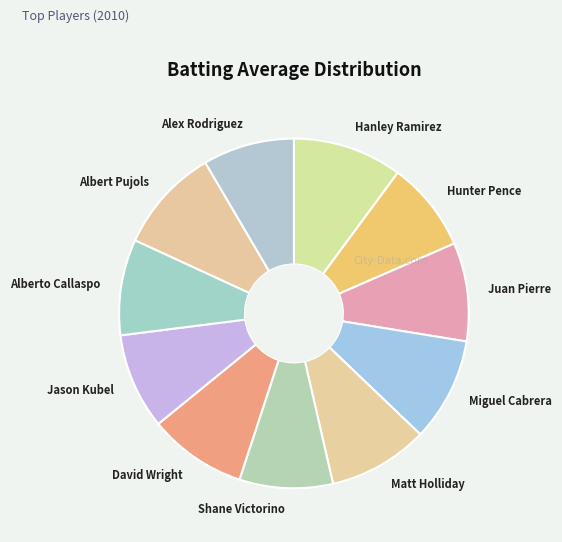

Is the sum of Miguel Cabrera and Jason Kubel greater than half?

No